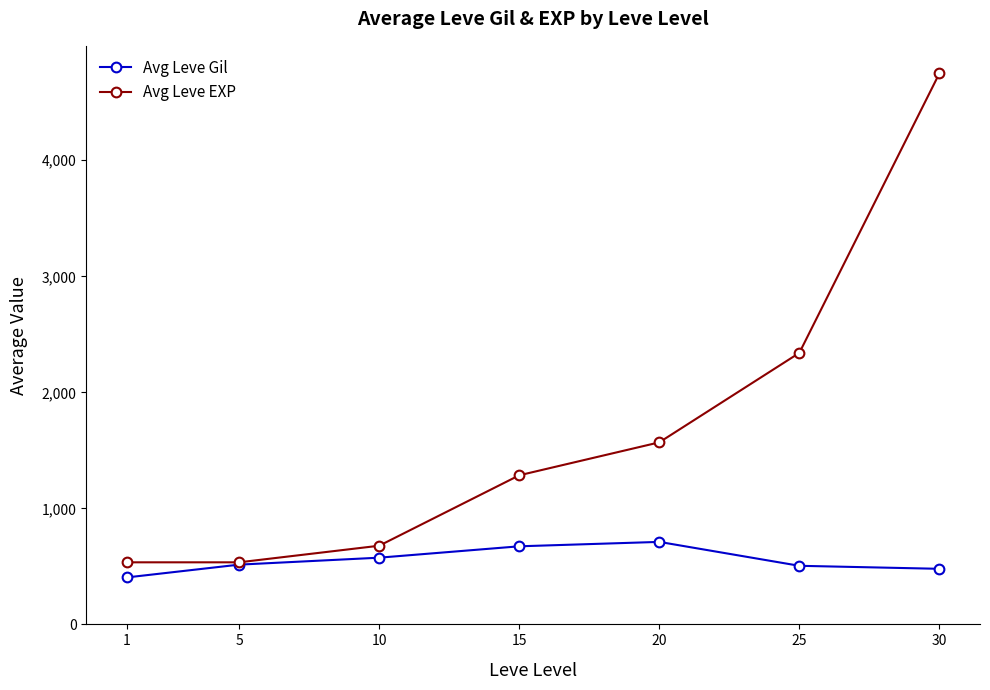

Which series has the largest range (max minus min)?

Avg Leve EXP